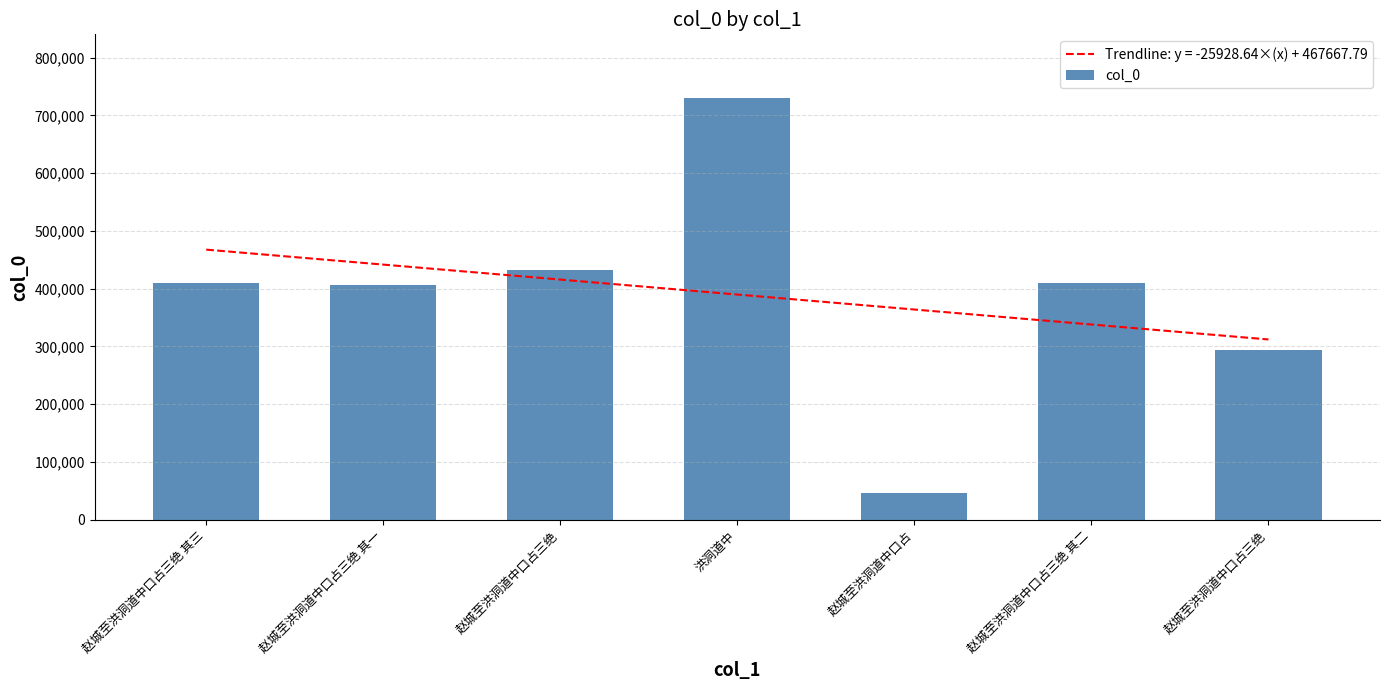

What is the change in value from 赵城至洪洞道中口占三绝 to 赵城至洪洞道中口占三绝?

-138411